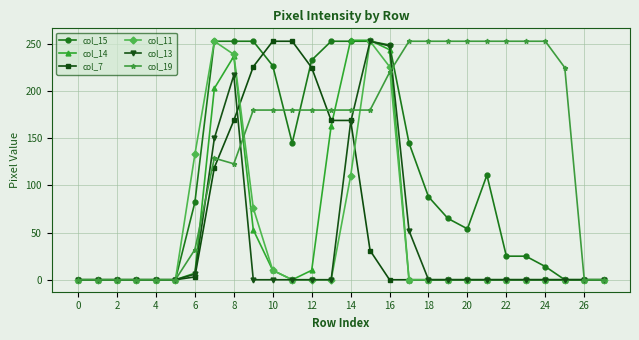

Which series has the largest total across all categories?

col_19